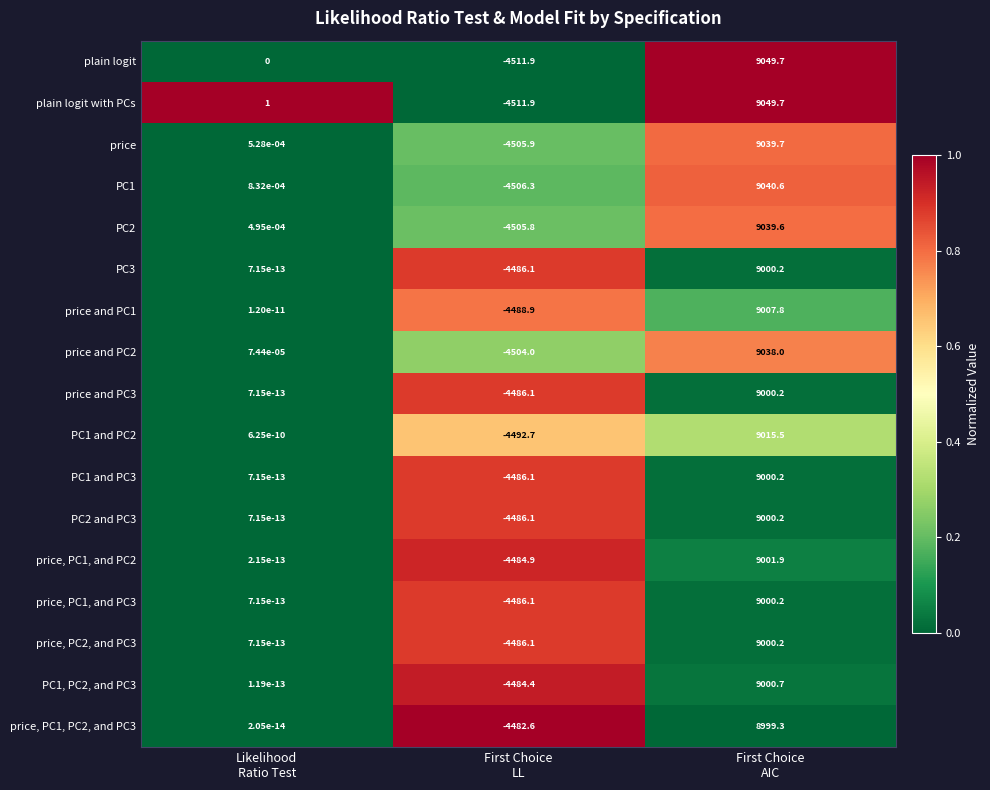

Which series has the largest total across all categories?

plain logit with PCs